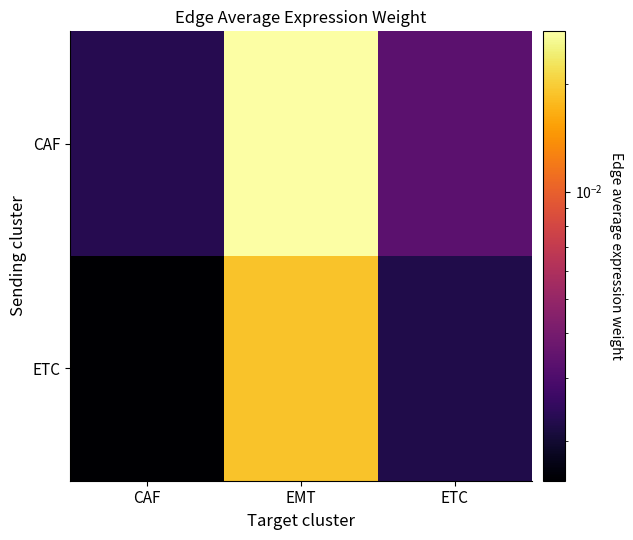

Rank the series at CAF from lowest to highest value.

ETC, CAF